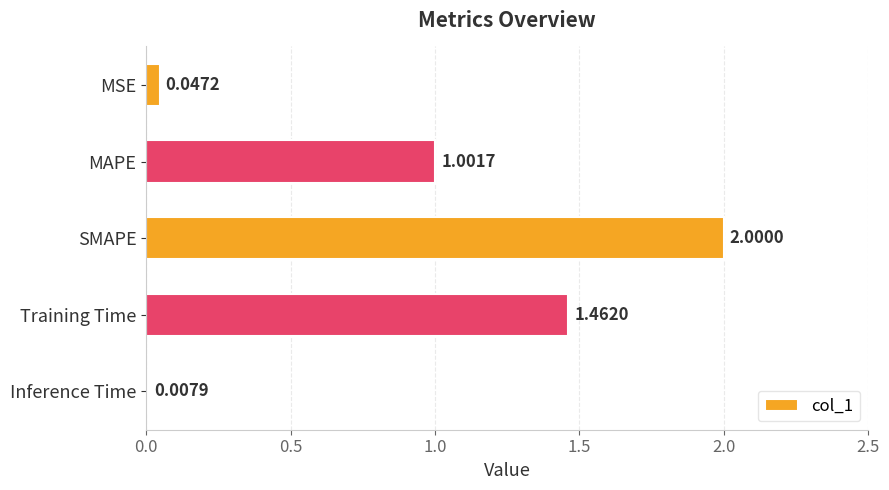

Which category has the lowest value across all series?

Inference Time